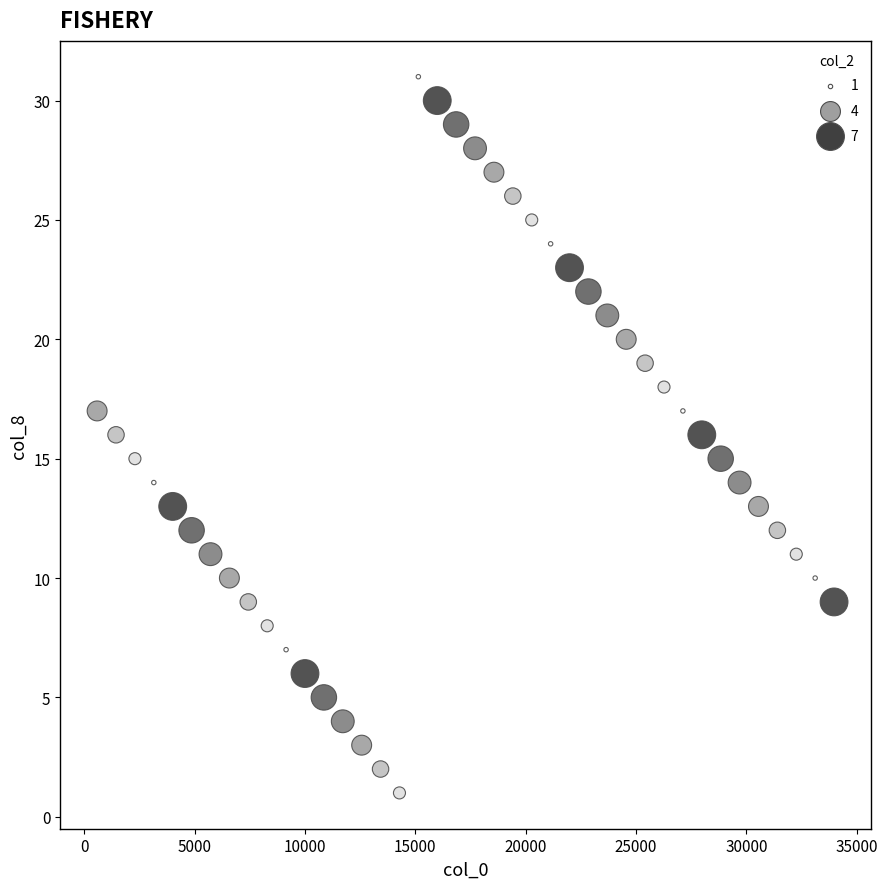

What is the range of Y values (max minus min)?

30